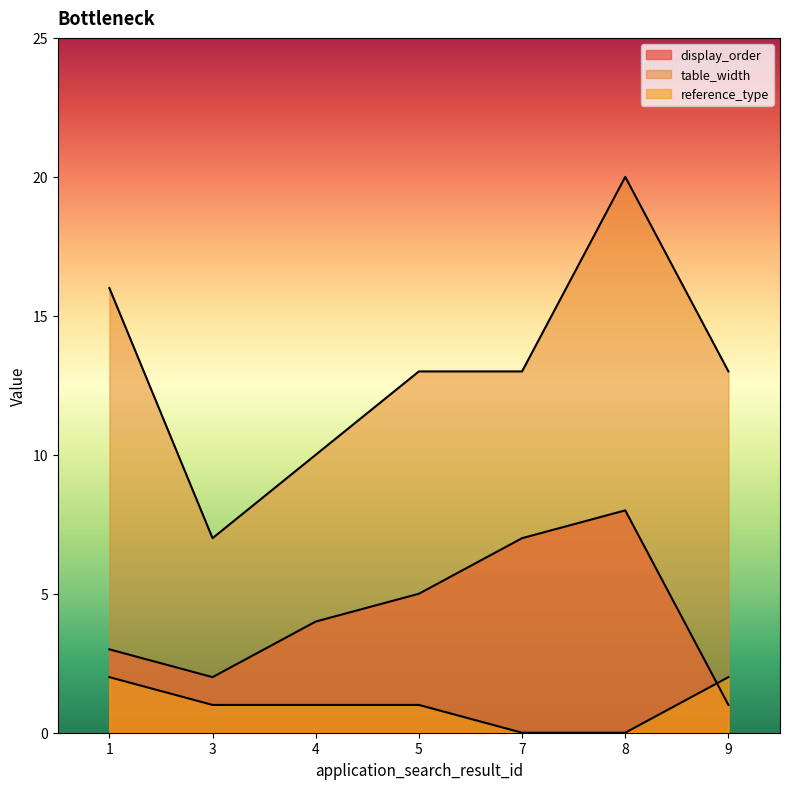

Reading left to right, extract all data points from this chart.

display_order: 3	2	4	5	7	8	1
table_width: 16	7	10	13	13	20	13
reference_type: 2	1	1	1	0	0	2